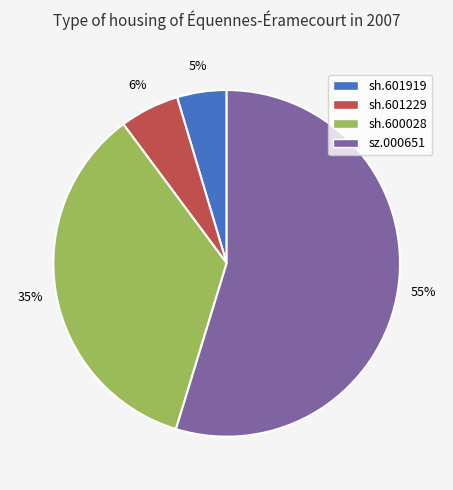

To the nearest percent, what is the combined percentage of sh.601229 and sz.000651?

60%